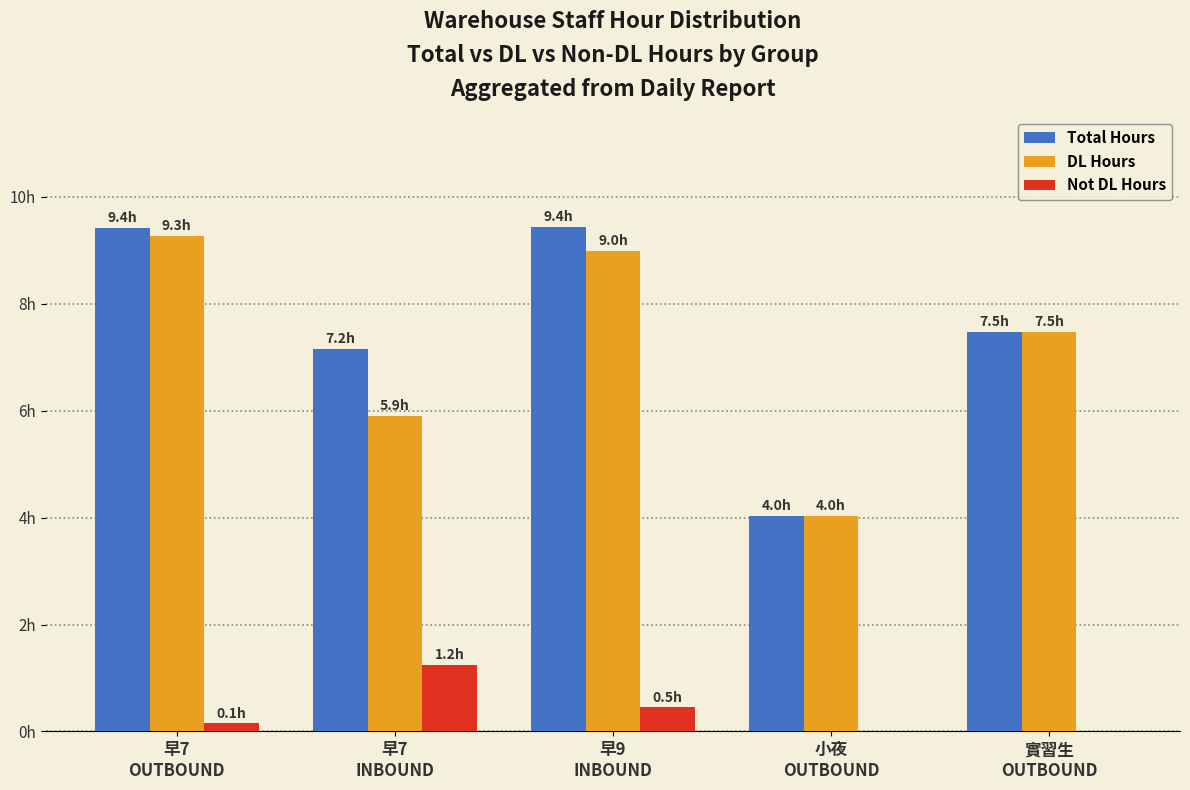

What are all the series names shown in the legend?

Total Hours, DL Hours, Not DL Hours